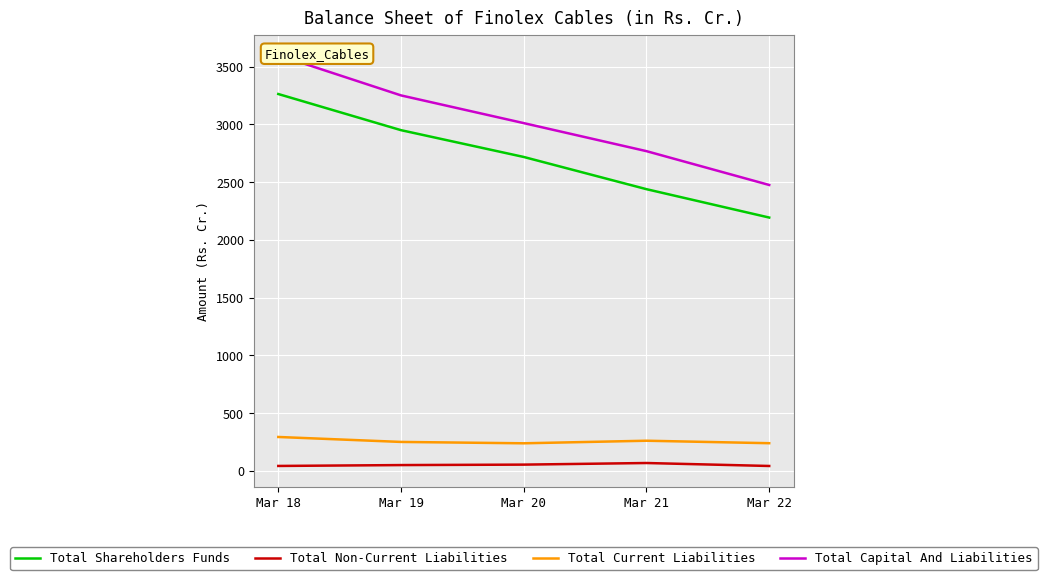

True or false: Total Current Liabilities and Total Non-Current Liabilities intersect in this chart.

False